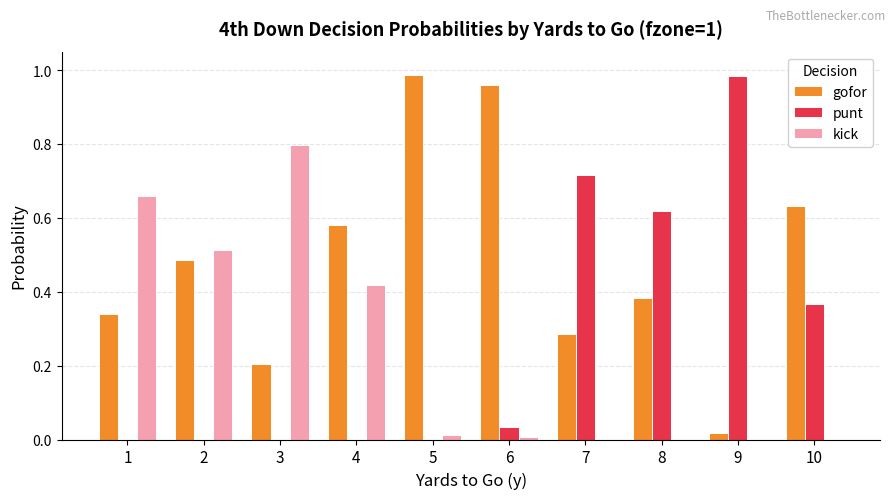

What are all the series names shown in the legend?

gofor, punt, kick